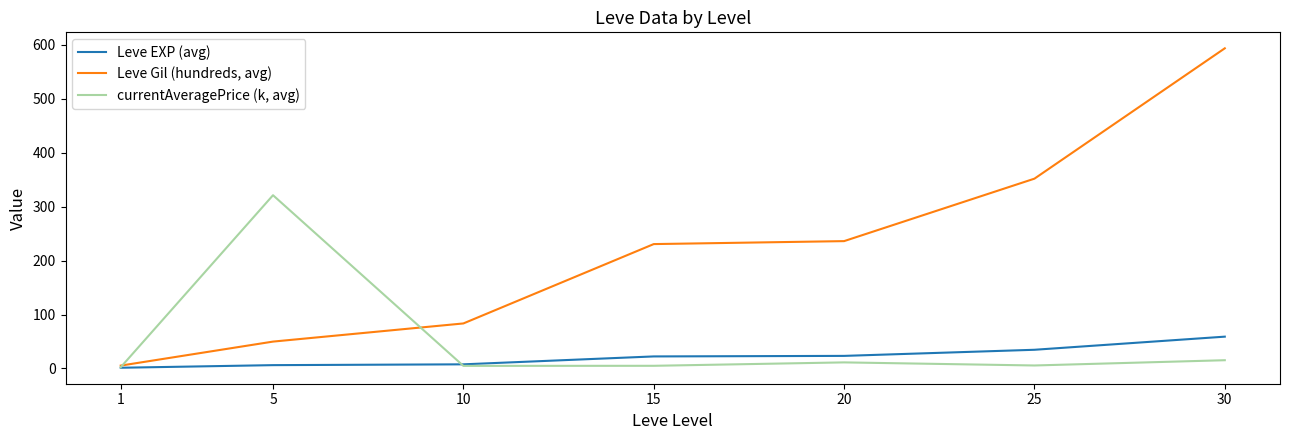

Does the chart have visible grid lines?

No